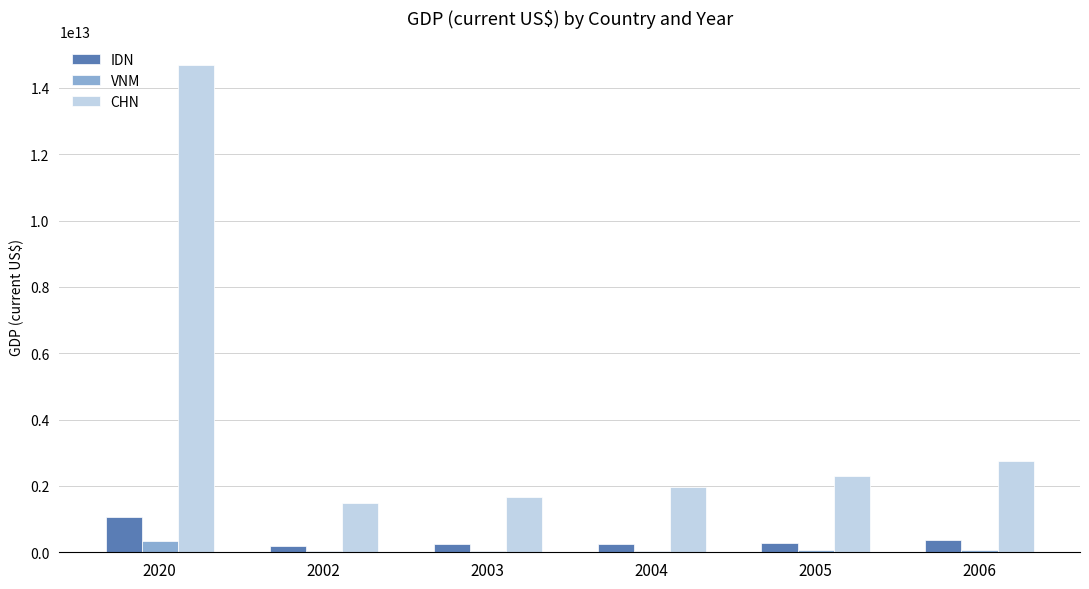

At which category is the sum across all series the highest?

2020